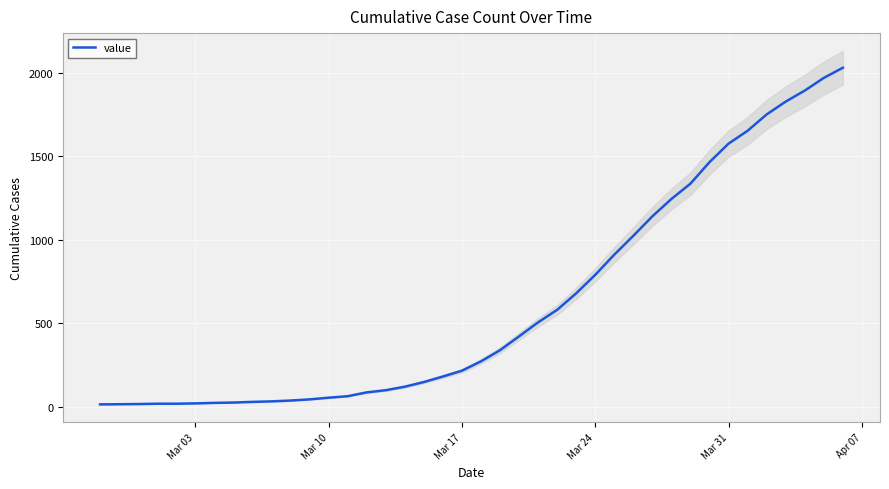

What is the average value?

616